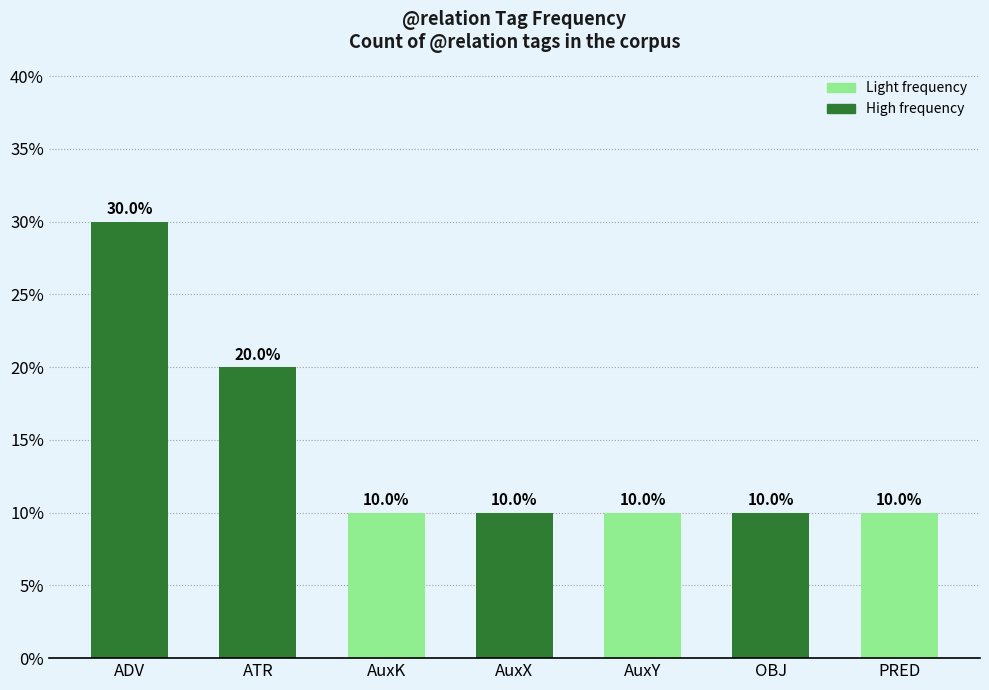

What is the greatest value displayed?

30